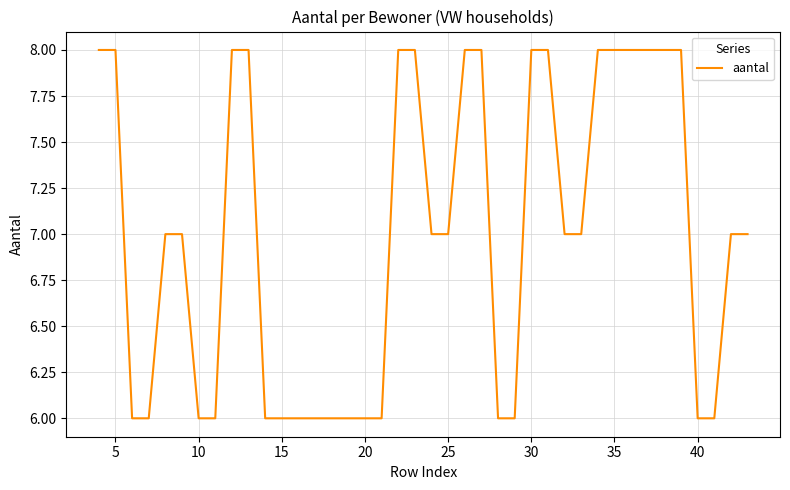

What is the maximum value shown in the chart?

8